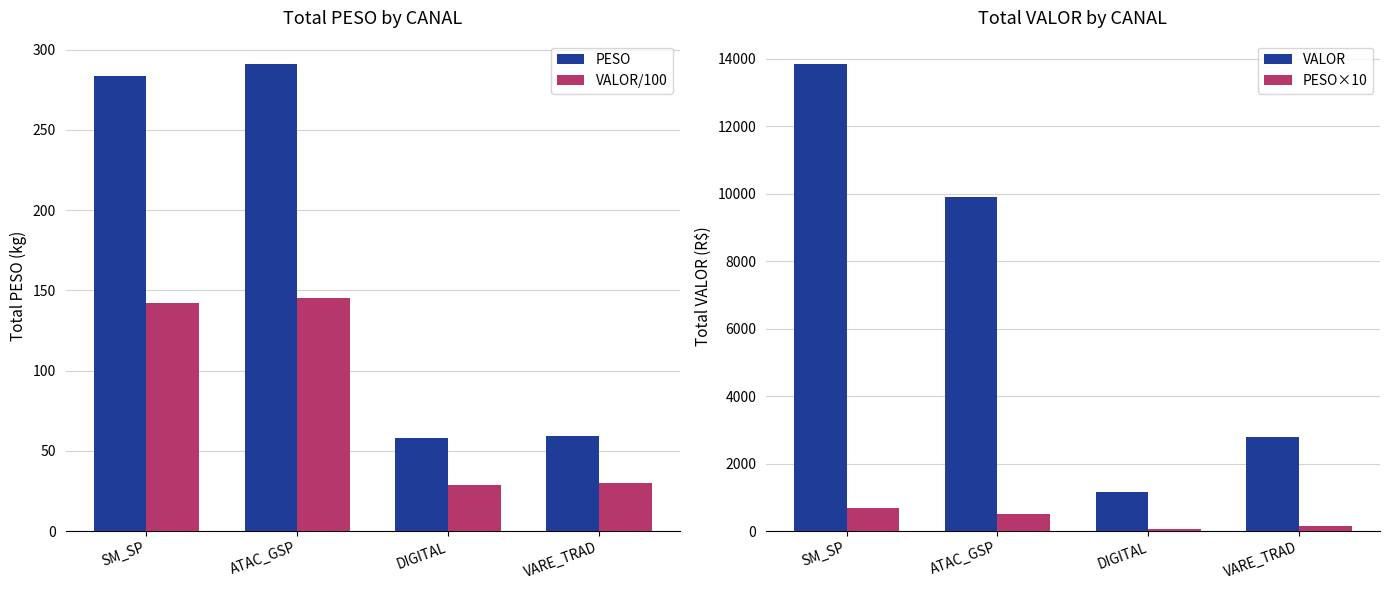

What is the difference between the maximum and minimum values in the PESO series?

233.3